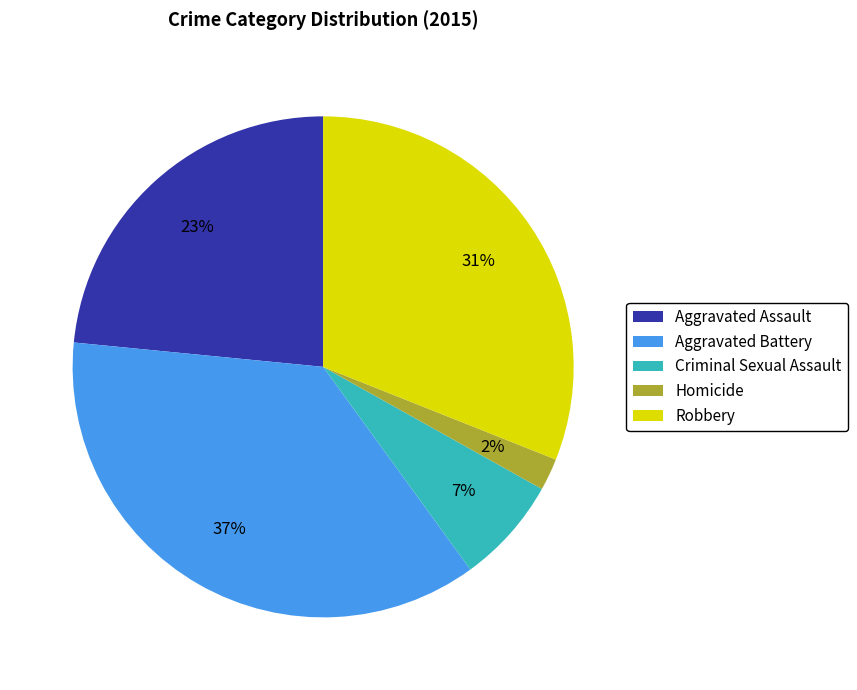

To the nearest percent, what is the average slice percentage?

20%